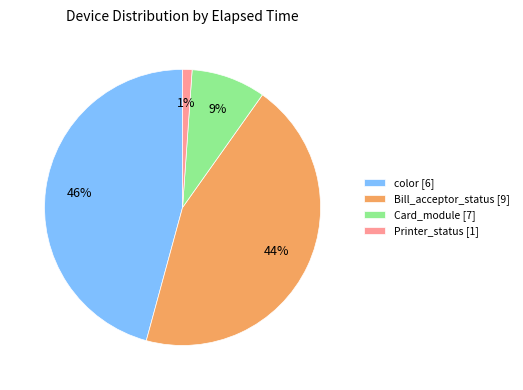

Which slice is the smallest?

Printer_status [1]